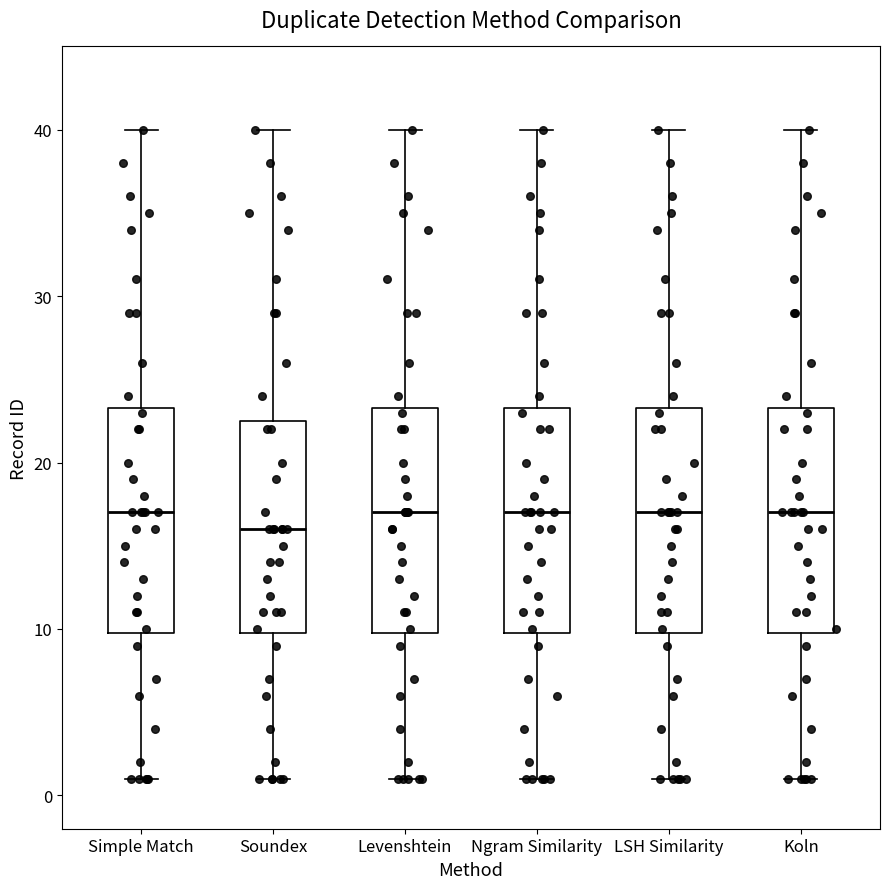

Reading left to right, read every box against the y-axis: the position of its median line, the range the box covers, and the ends of its whiskers. The values are not printed on the chart, so give them approximately, as read against the axis.

Simple Match: median 17, box 10 to 23, whiskers 1 to 40
Soundex: median 16, box 10 to 23, whiskers 1 to 40
Levenshtein: median 17, box 10 to 23, whiskers 1 to 40
Ngram Similarity: median 17, box 10 to 23, whiskers 1 to 40
LSH Similarity: median 17, box 10 to 23, whiskers 1 to 40
Koln: median 17, box 10 to 23, whiskers 1 to 40